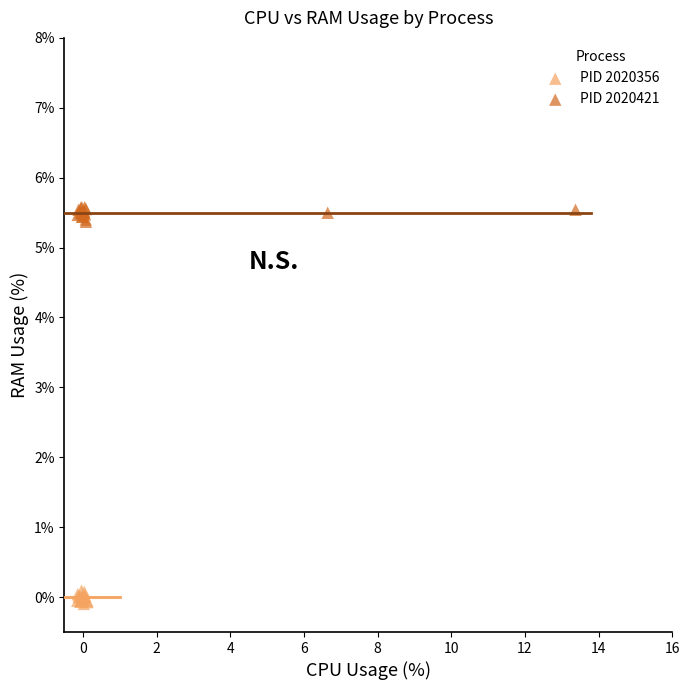

Which series contains the lowest Y value?

PID 2020356